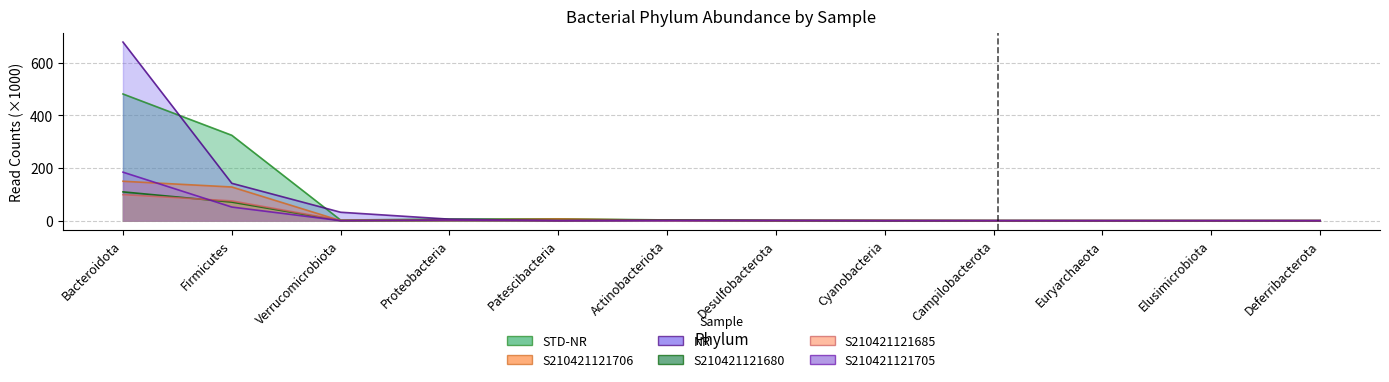

Which category has the highest value across all series?

Bacteroidota